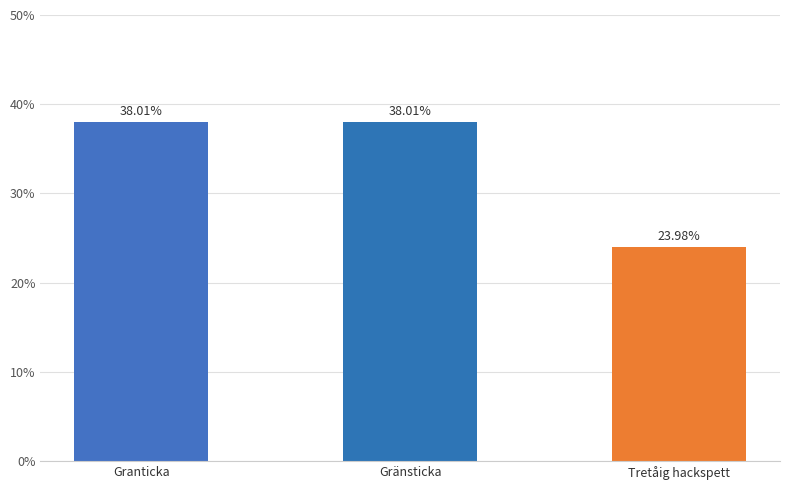

Where does the data first go above 38?

Granticka